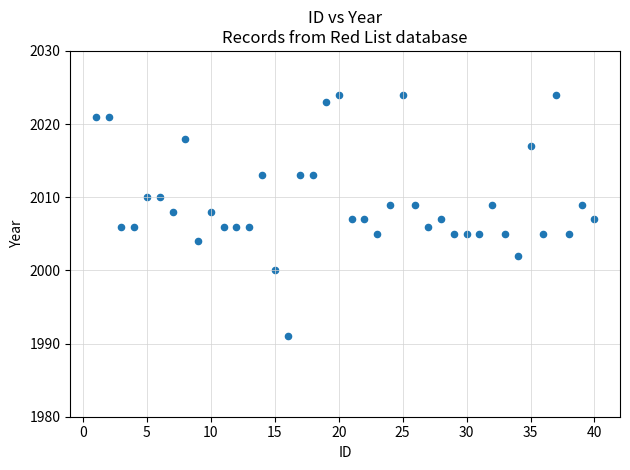

What is the range of Y values (max minus min)?

33